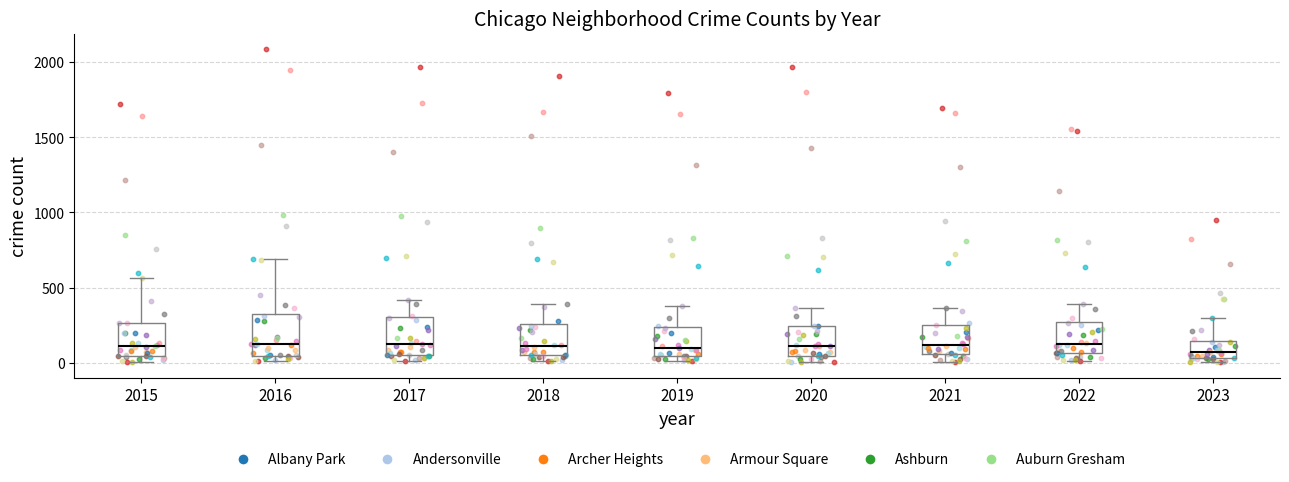

Where is the upper edge of the box at x = 2020 on the y-axis? The values are not printed on the chart, so give them approximately, as read against the axis.

250